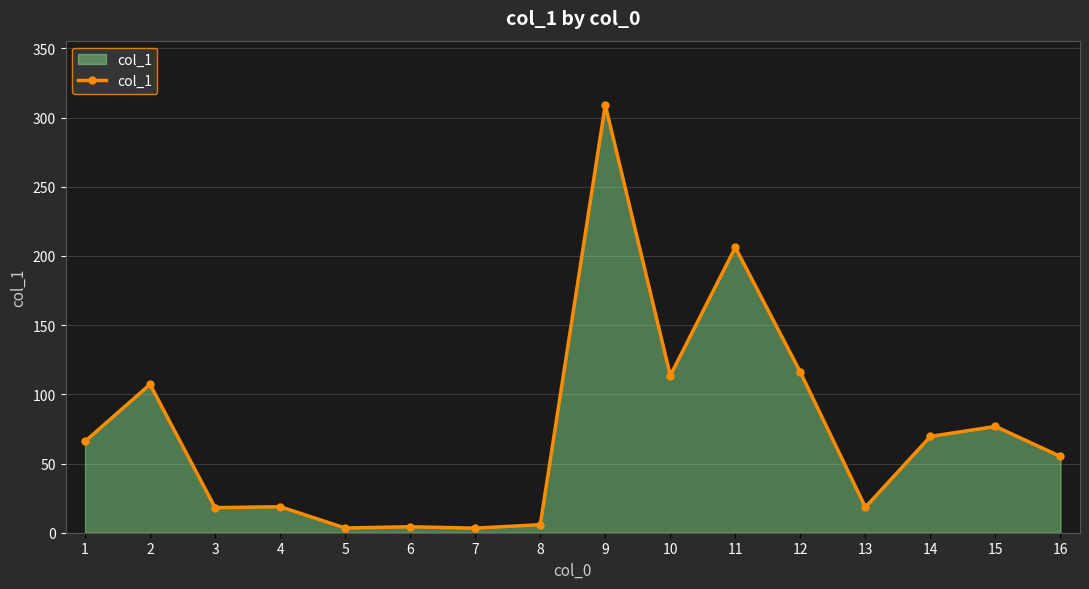

Is it true that the value at 3 is 18.1?

True